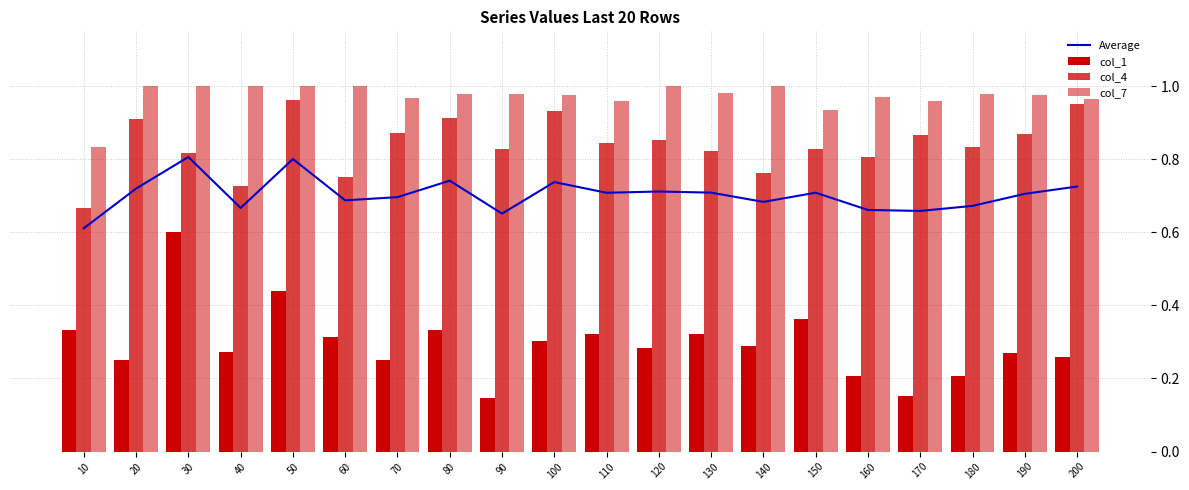

What is the minimum value shown in the chart?

0.1